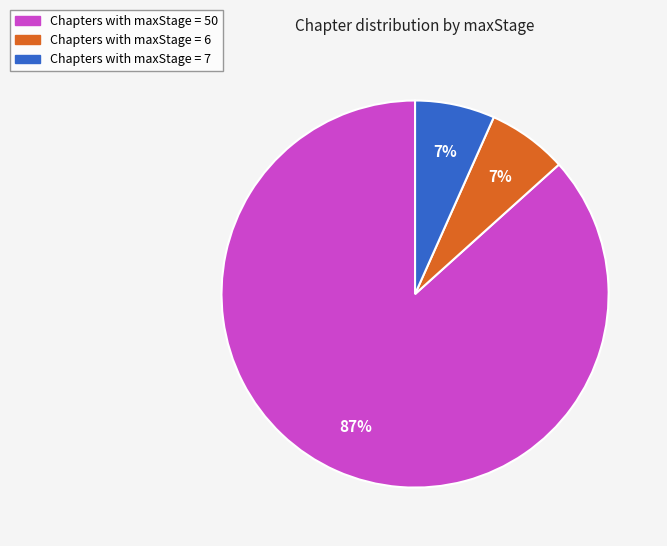

The Chapters with maxStage = 7 slice represents 21% of the pie. True or false?

False